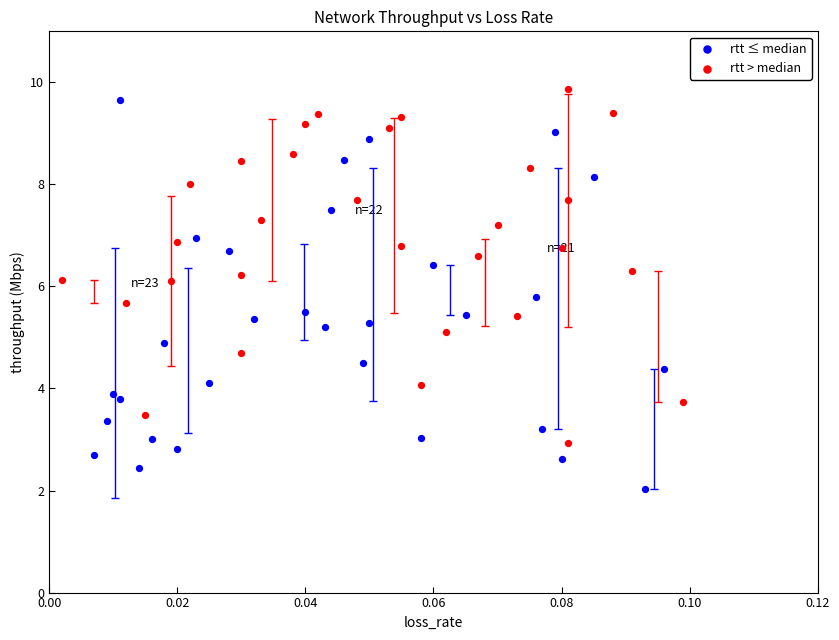

Which series contains the lowest Y value?

rtt ≤ median